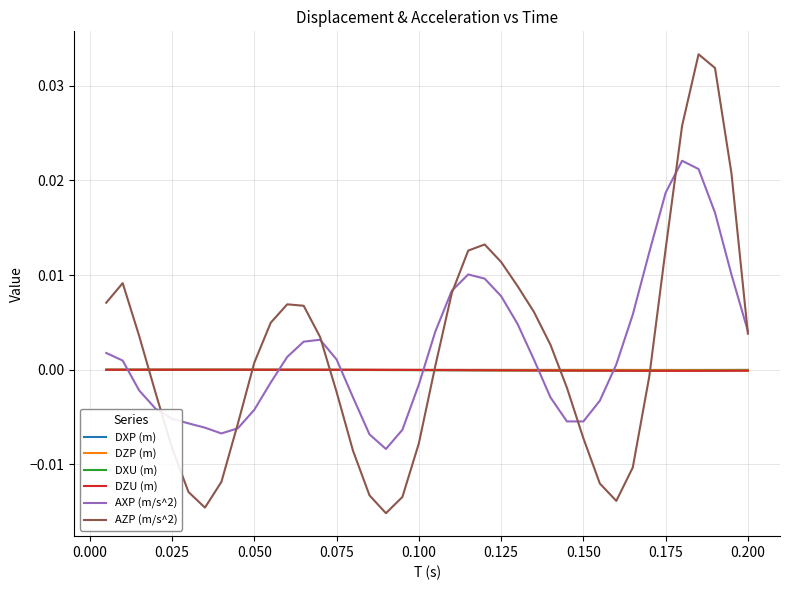

After their last crossing, which series has the higher values: DXP (m) or AXP (m/s^2)?

AXP (m/s^2)